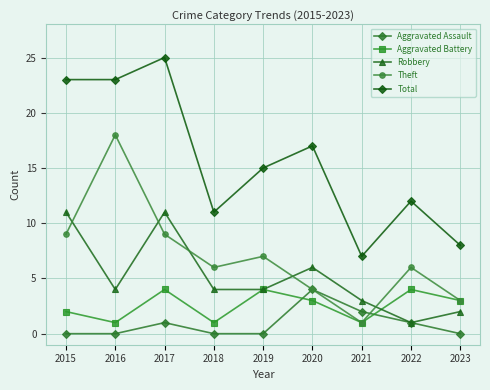

Between 2018 and 2021, which series saw the biggest shift?

Theft